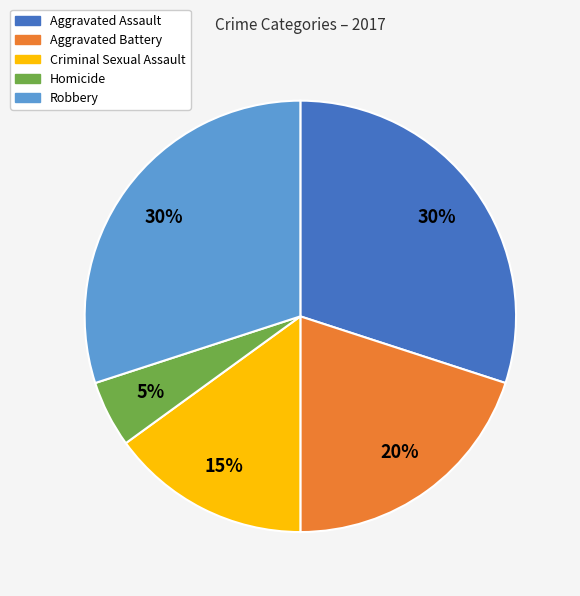

Which slice is the smallest?

Homicide